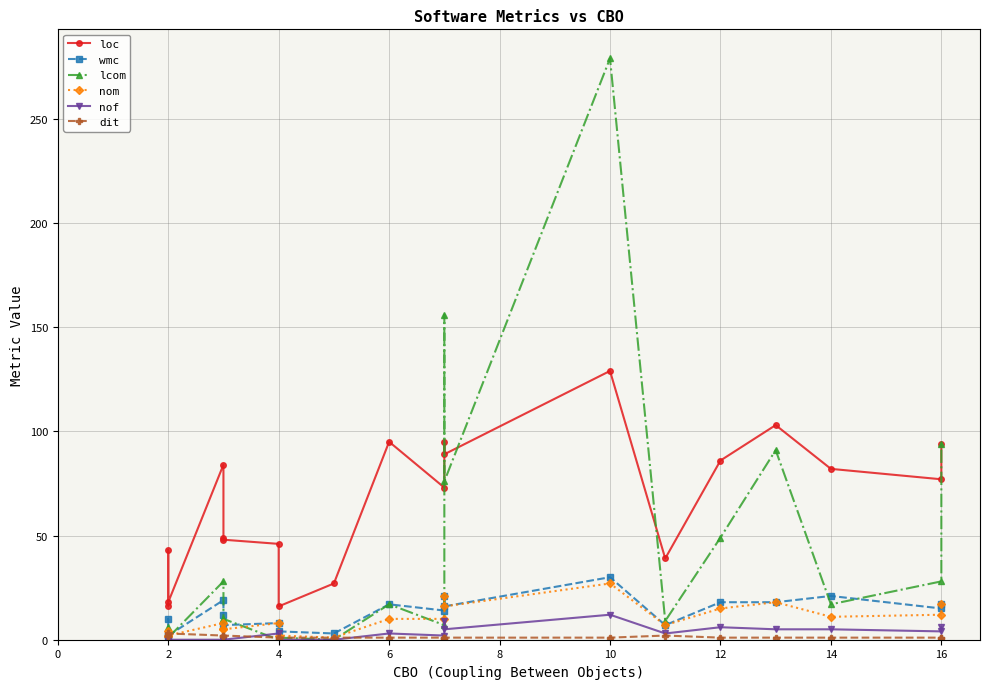

True or false: nof and wmc cross at least once.

False